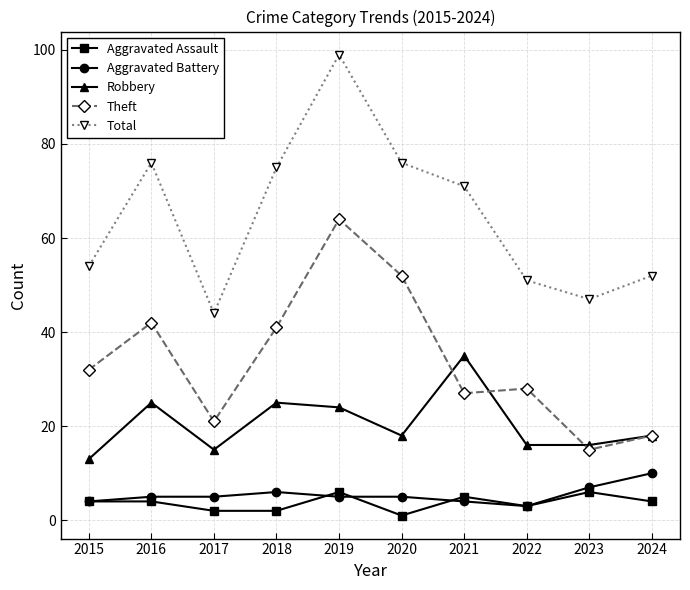

Does the chart have visible grid lines?

Yes